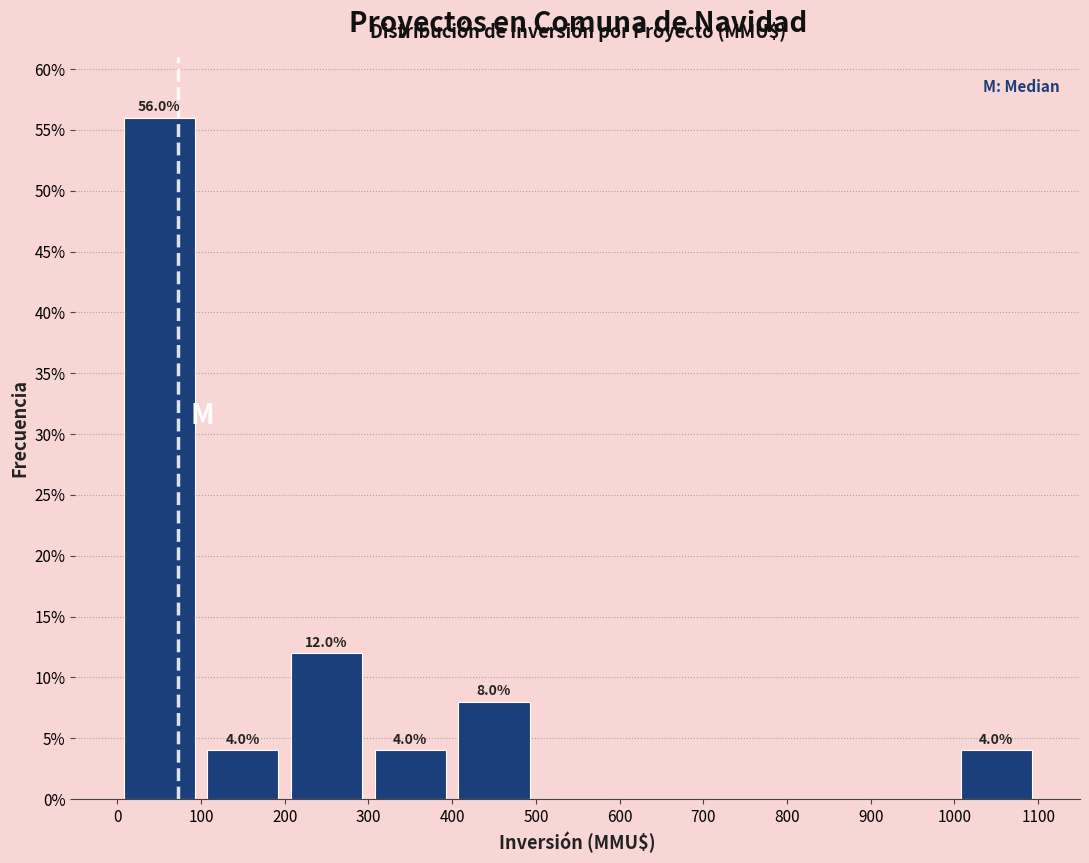

Which range on the x-axis has the tallest bar?

0 to 100